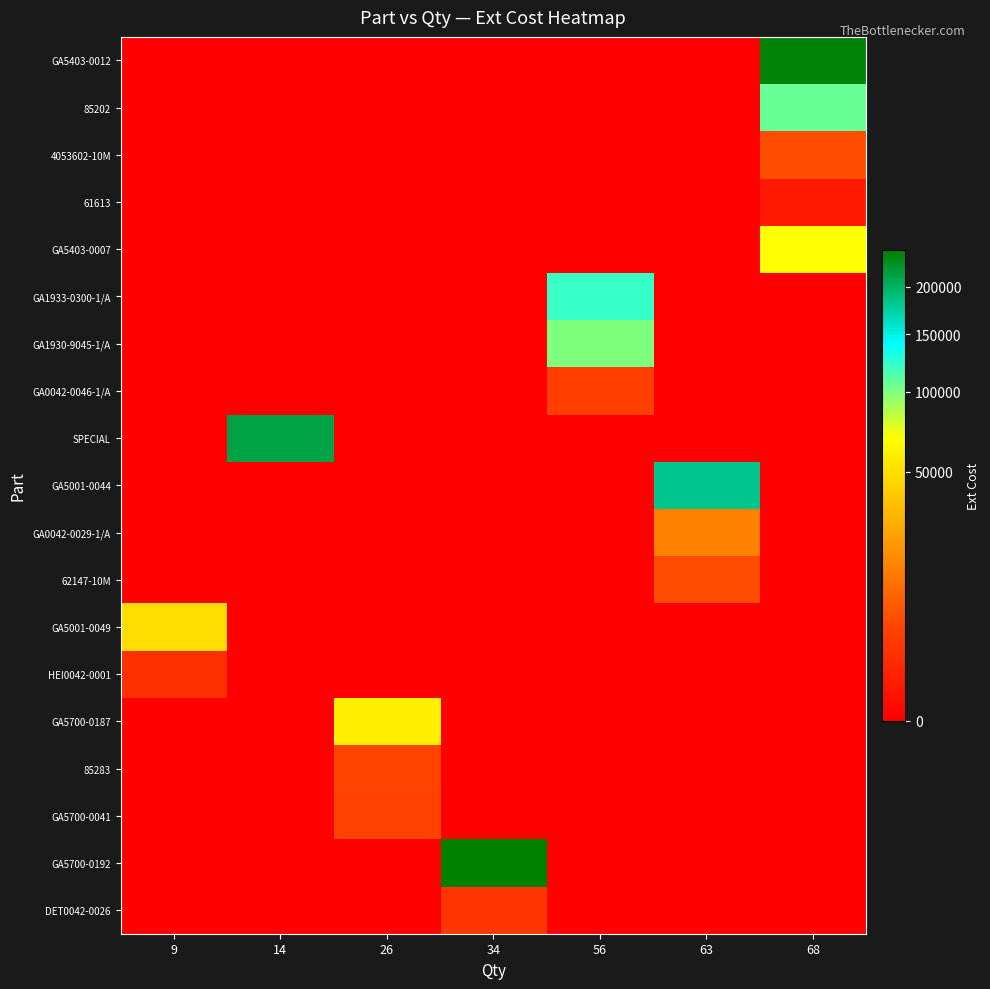

How many data points does each series have?

7